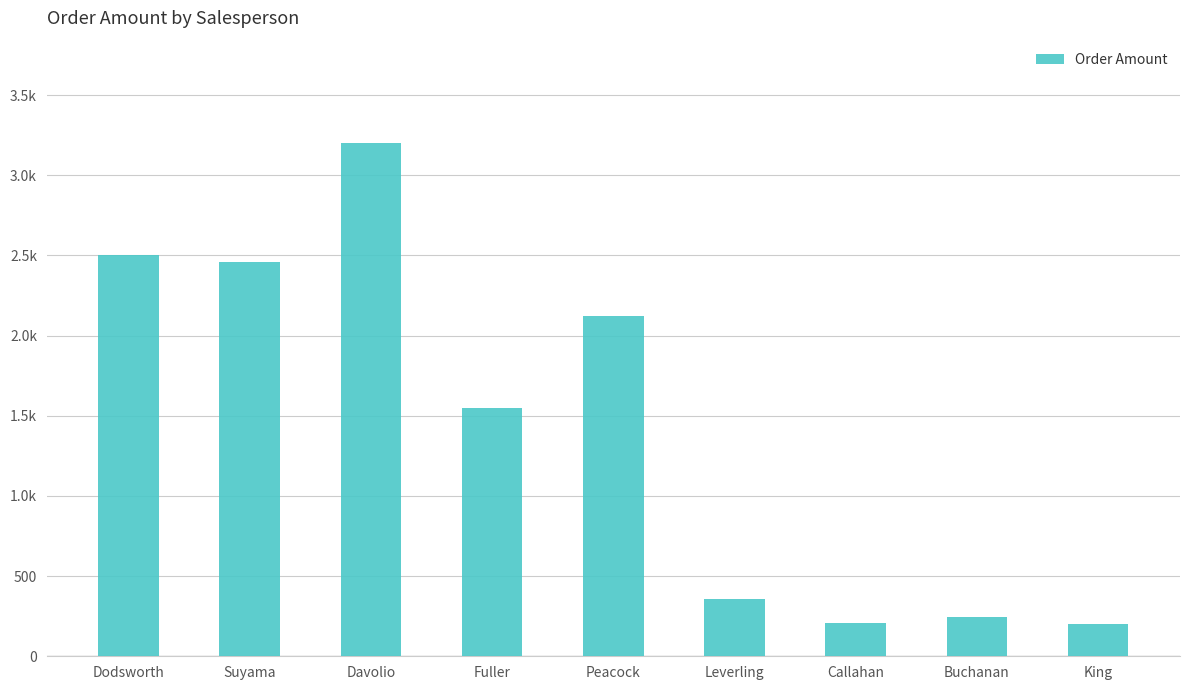

At which label is the value closest to 1700?

Fuller